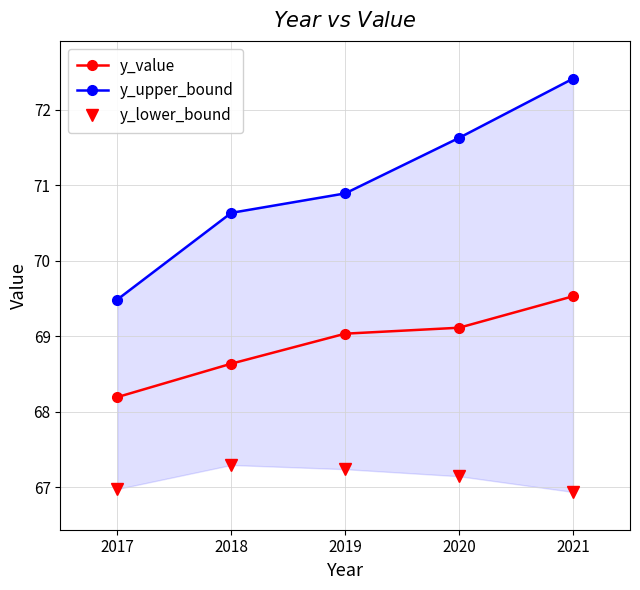

The y_lower_bound series shows 41.0 at 2020. True or false?

False